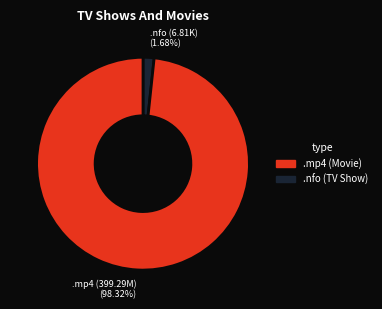

Which has a higher value, .mp4 (399.29M) or .nfo (6.81K)?

.mp4 (399.29M)